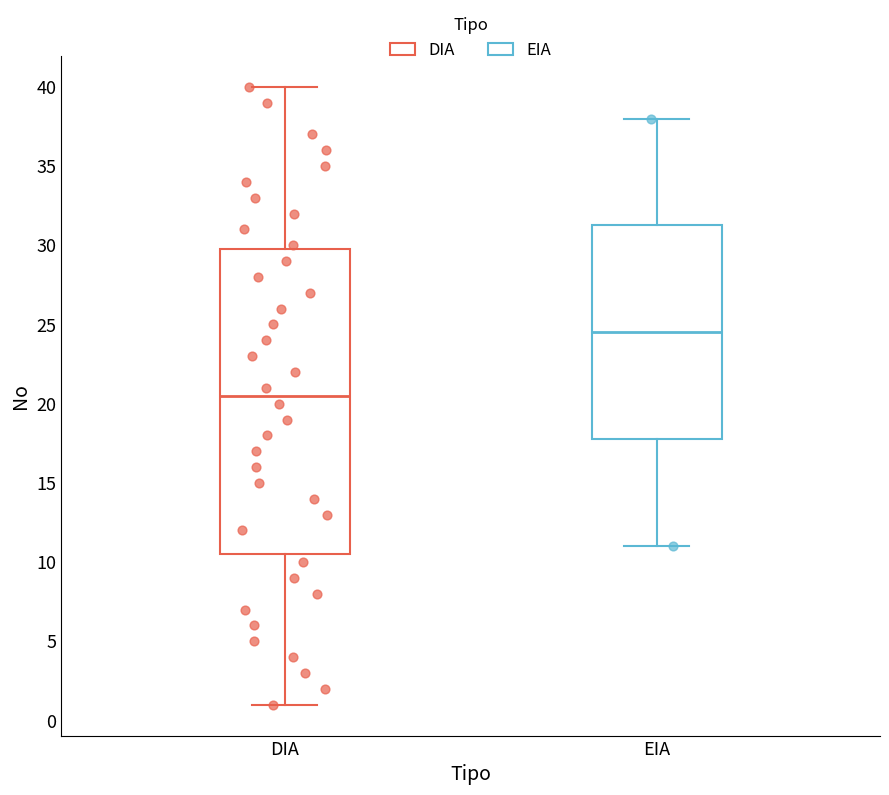

Reading left to right, read every box against the y-axis: the position of its median line, the range the box covers, and the ends of its whiskers. The values are not printed on the chart, so give them approximately, as read against the axis.

DIA: median 20.5, box 10.5 to 30.0, whiskers 1.0 to 40.0
EIA: median 24.5, box 18.0 to 31.5, whiskers 11.0 to 38.0